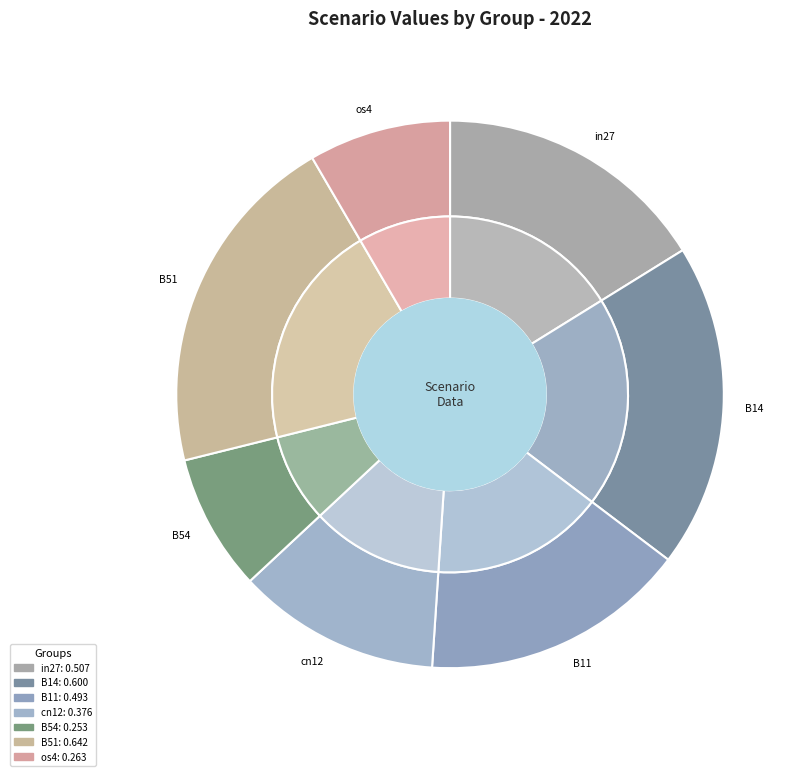

Rank the categories by value from highest to lowest.

B51, B14, in27, B11, cn12, os4, B54